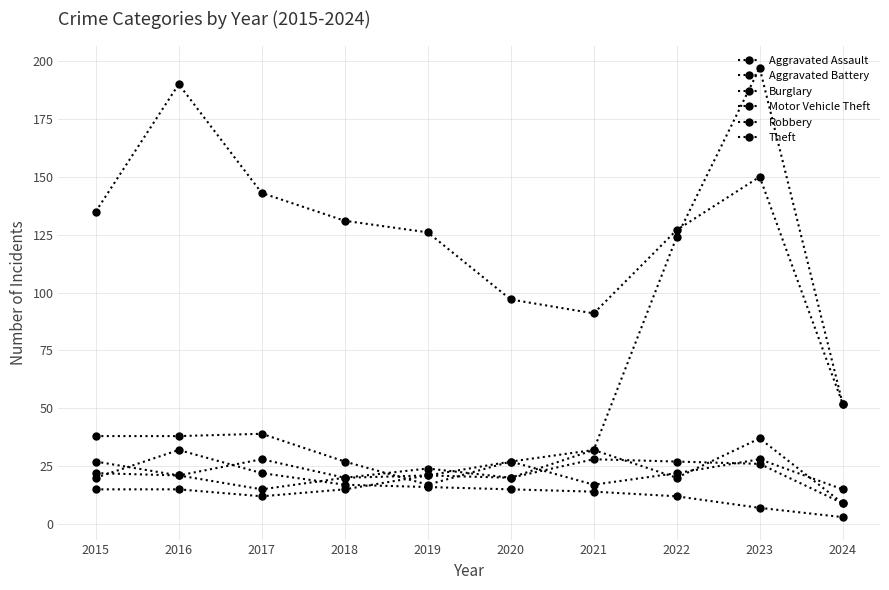

What is the smallest value displayed?

3